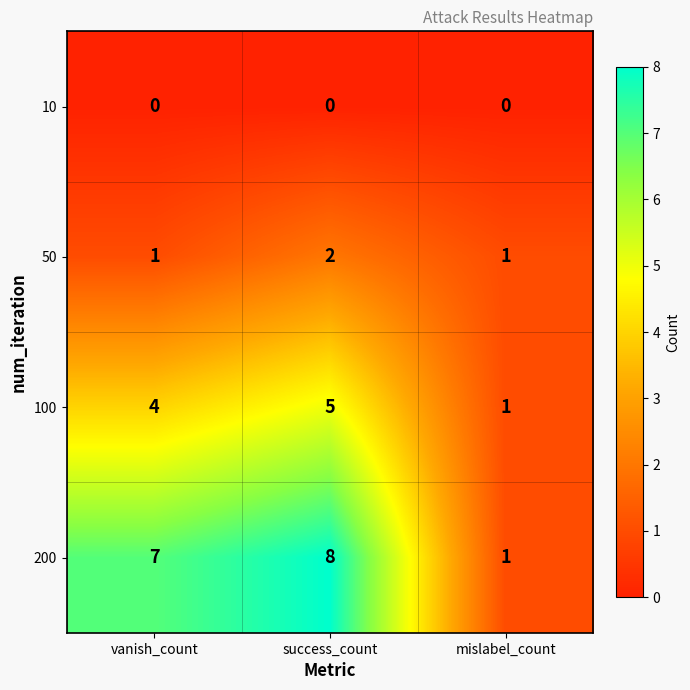

Which series changed the most between vanish_count and mislabel_count?

200